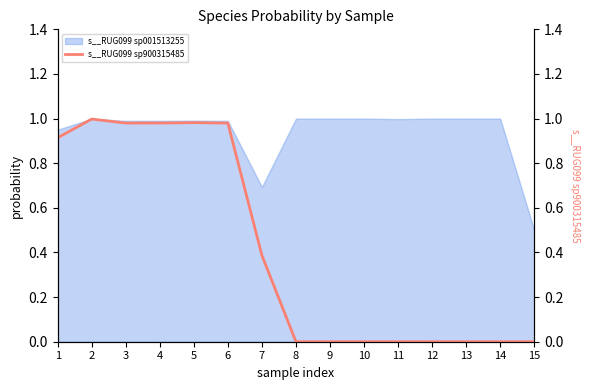

Which category has the lowest value in the s__RUG099 sp001513255 series?

15